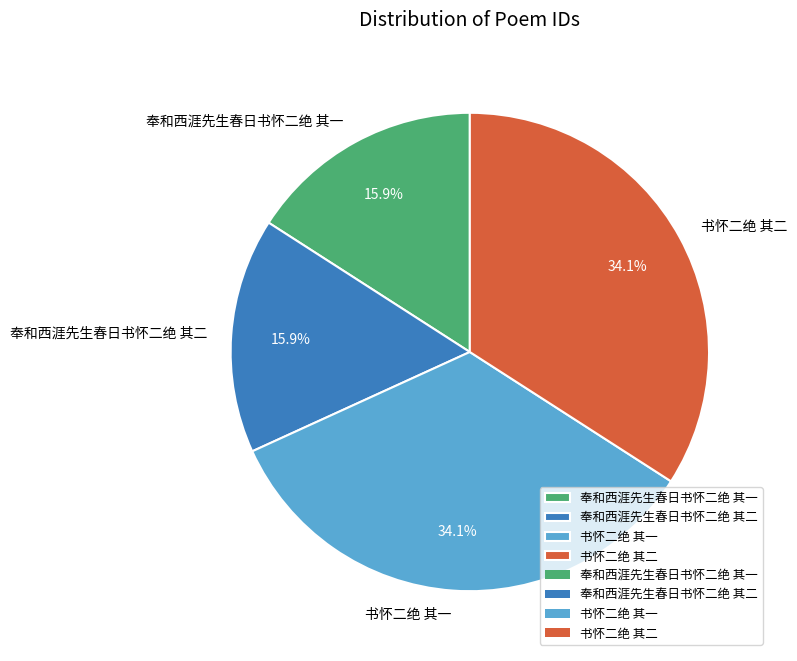

Between 书怀二绝 其一 and 奉和西涯先生春日书怀二绝 其二, which is larger?

书怀二绝 其一